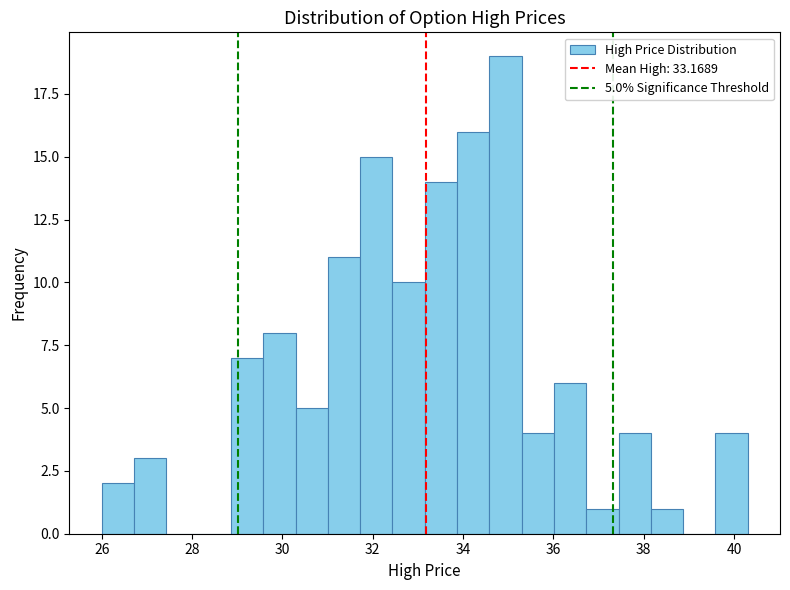

Around what value on the x-axis is the tallest bar? Give the approximate position of its centre, as read against the axis.

35.0